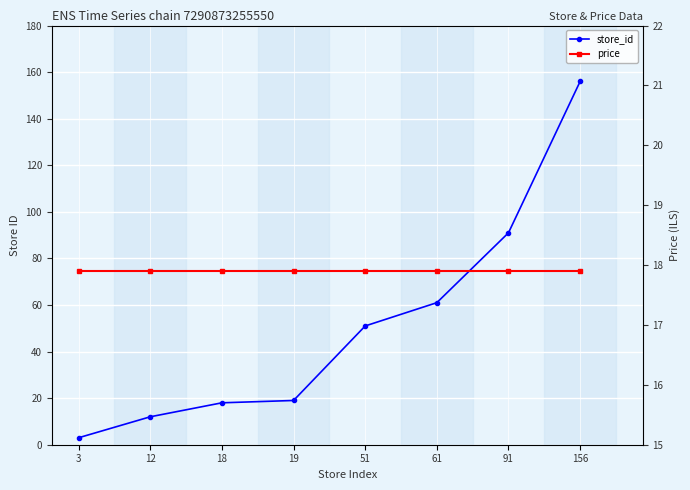

What is the sum of all price values?

143.2